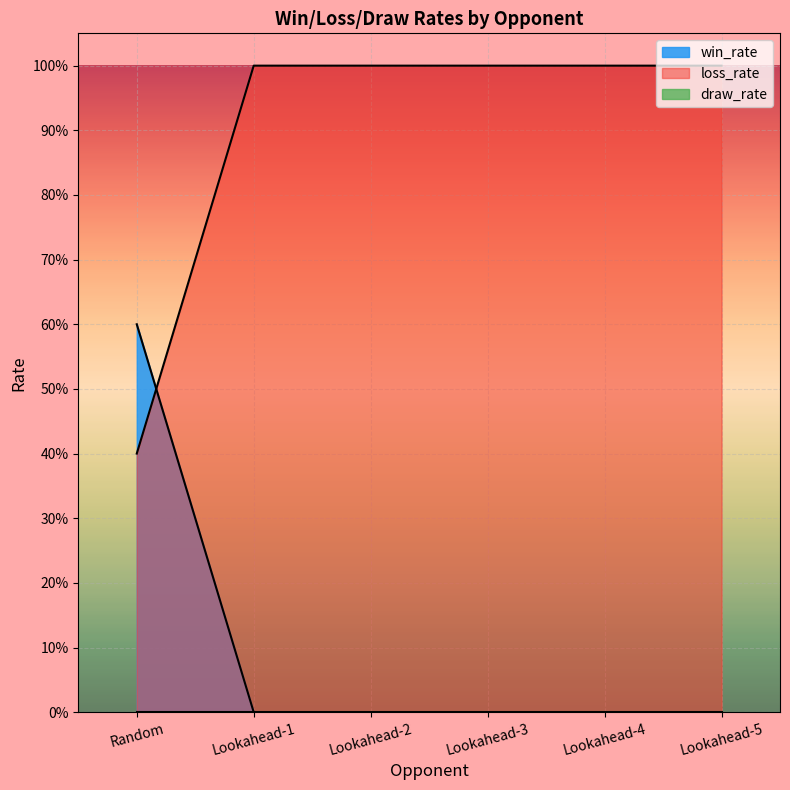

How many values in the loss_rate series are below 1?

1